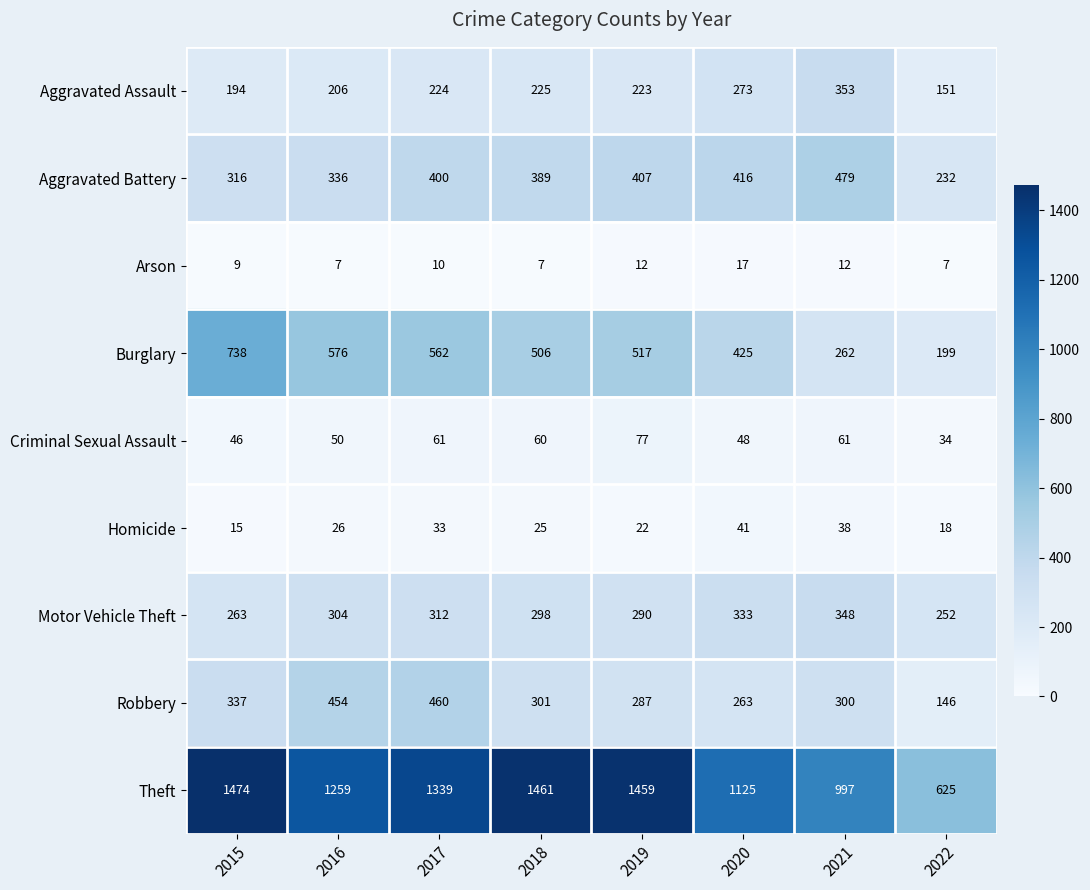

What is the average value of the Theft series?

1217